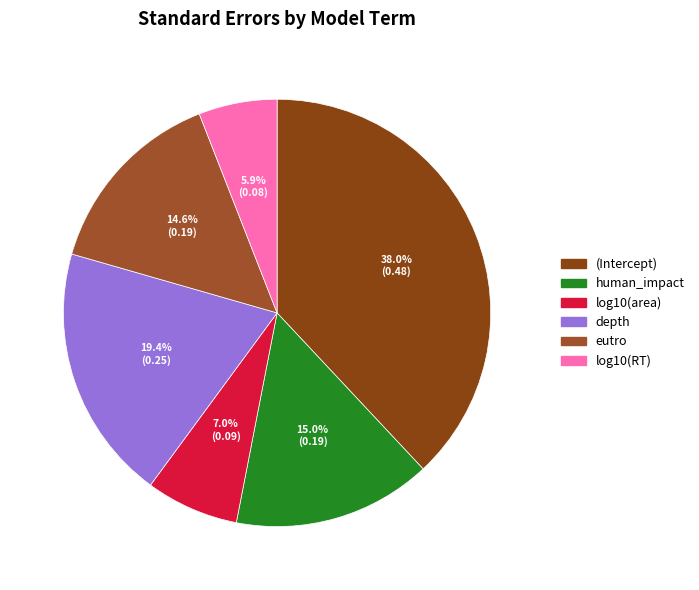

Which category has the biggest portion of the pie?

(Intercept)